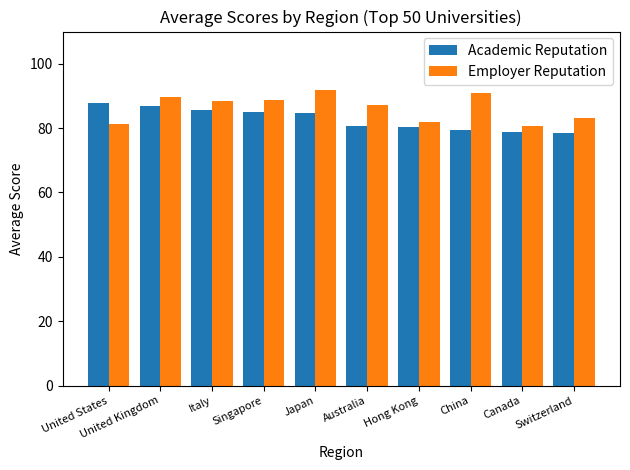

How many groups of bars are there?

10